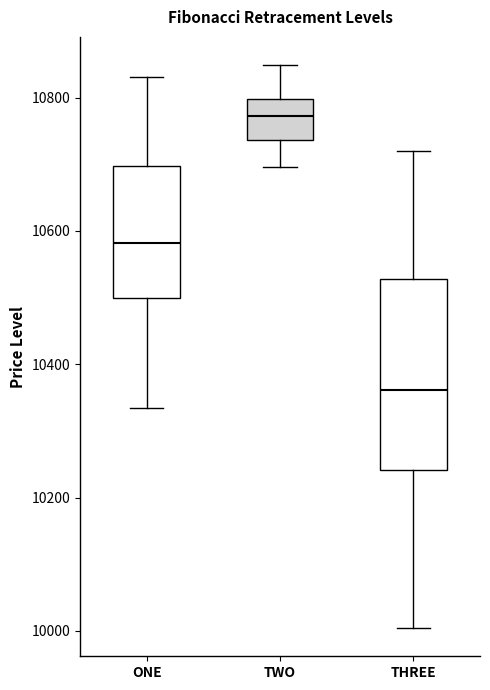

Which box is the tallest, from its lower edge to its upper edge?

THREE